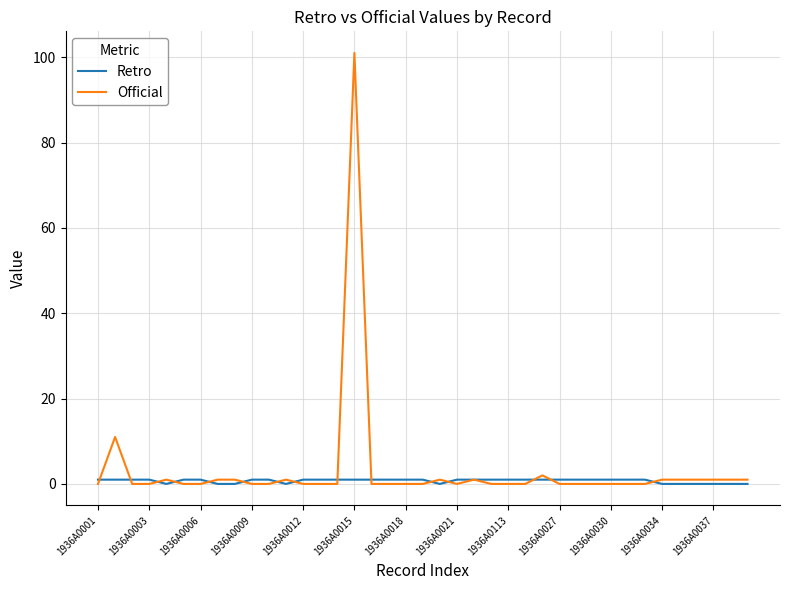

What is the maximum value for Official?

101